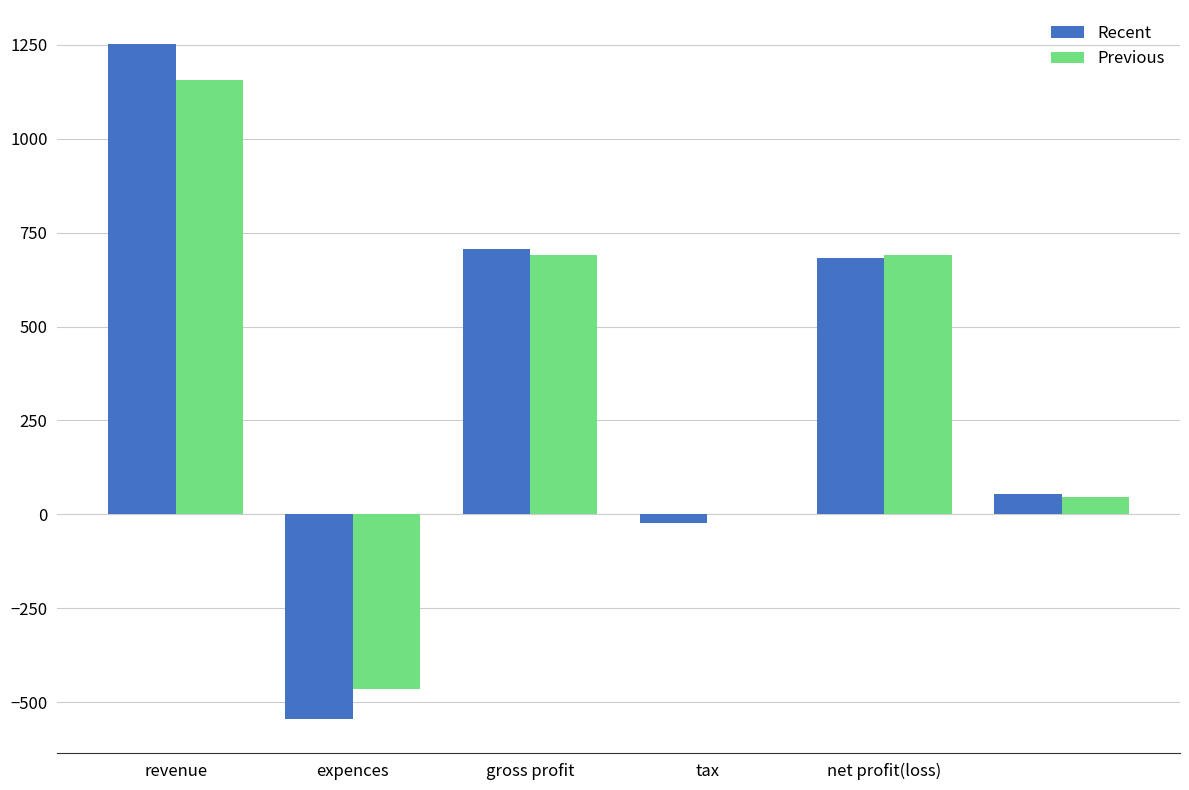

What is the highest value of the Recent series?

1253